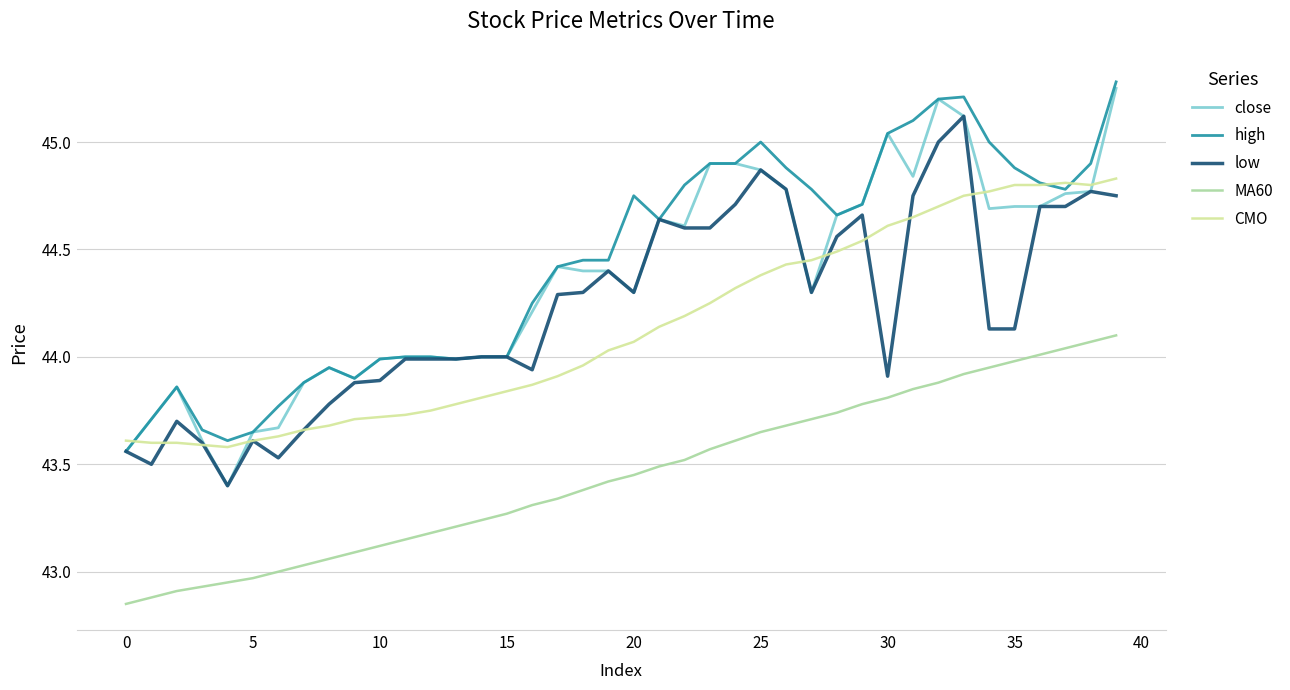

Which series has the largest range (max minus min)?

close